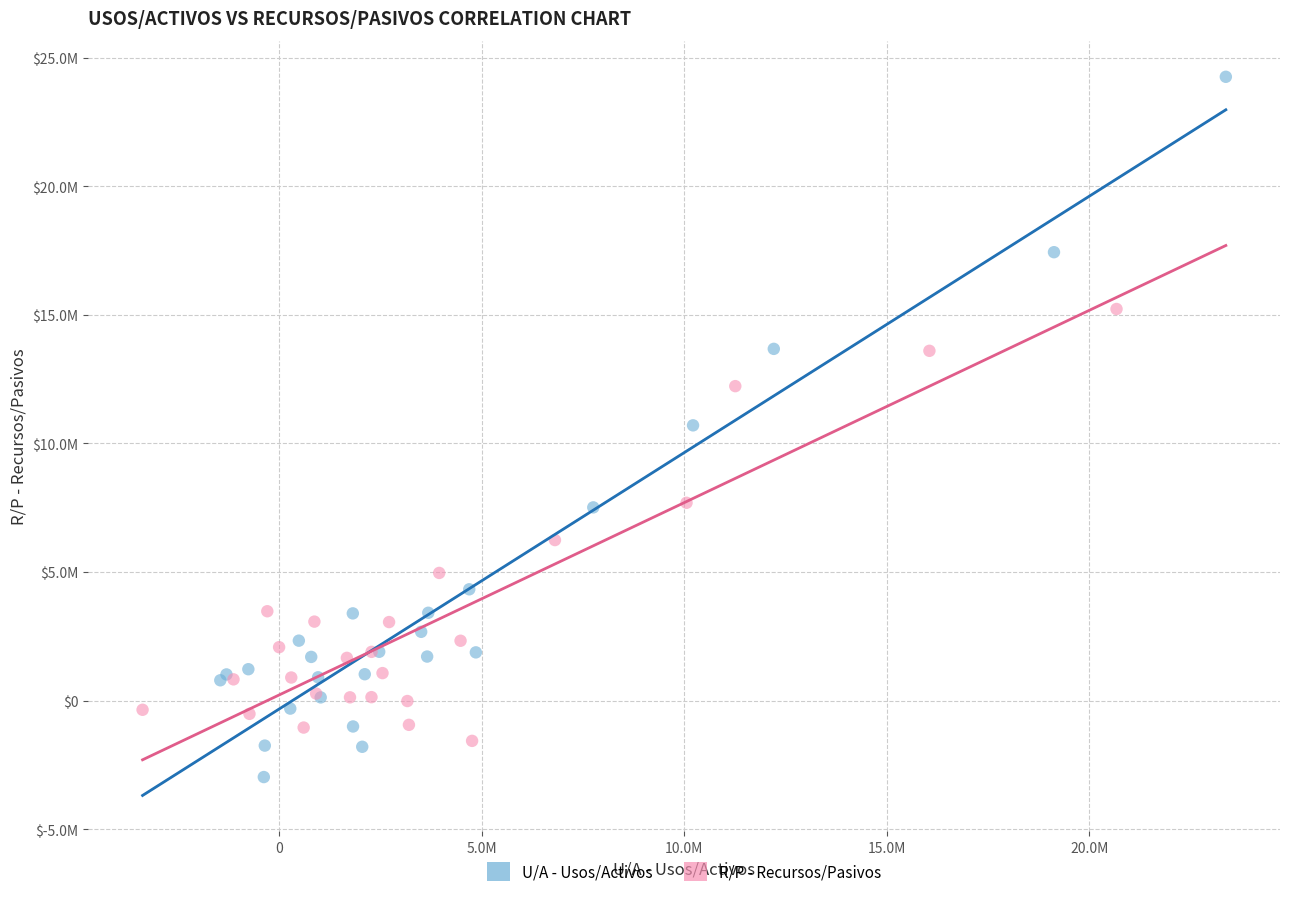

What are all the series names shown in the legend?

U/A - Usos/Activos, R/P - Recursos/Pasivos